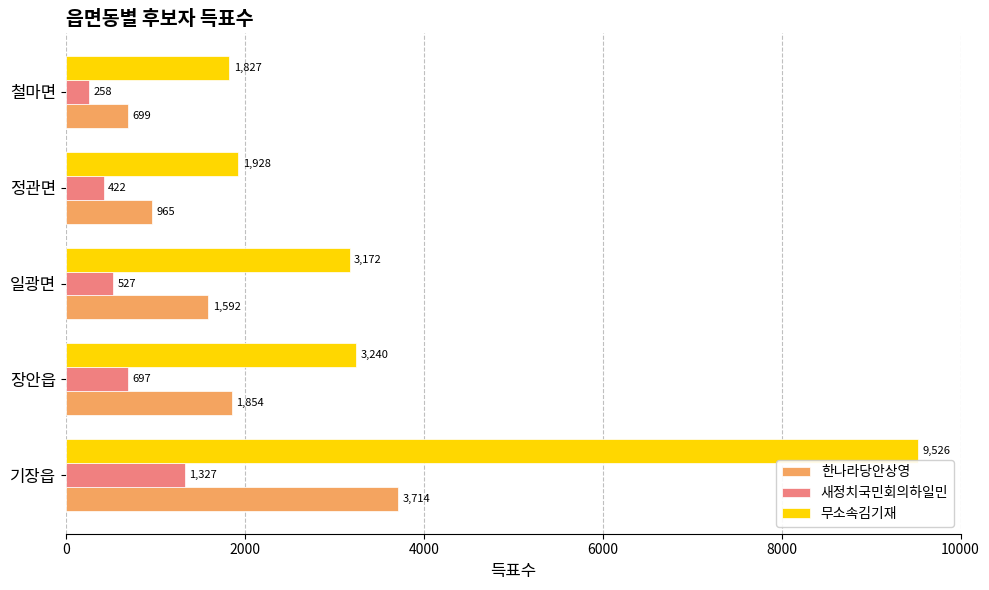

At which category is the sum across all series the highest?

기장읍